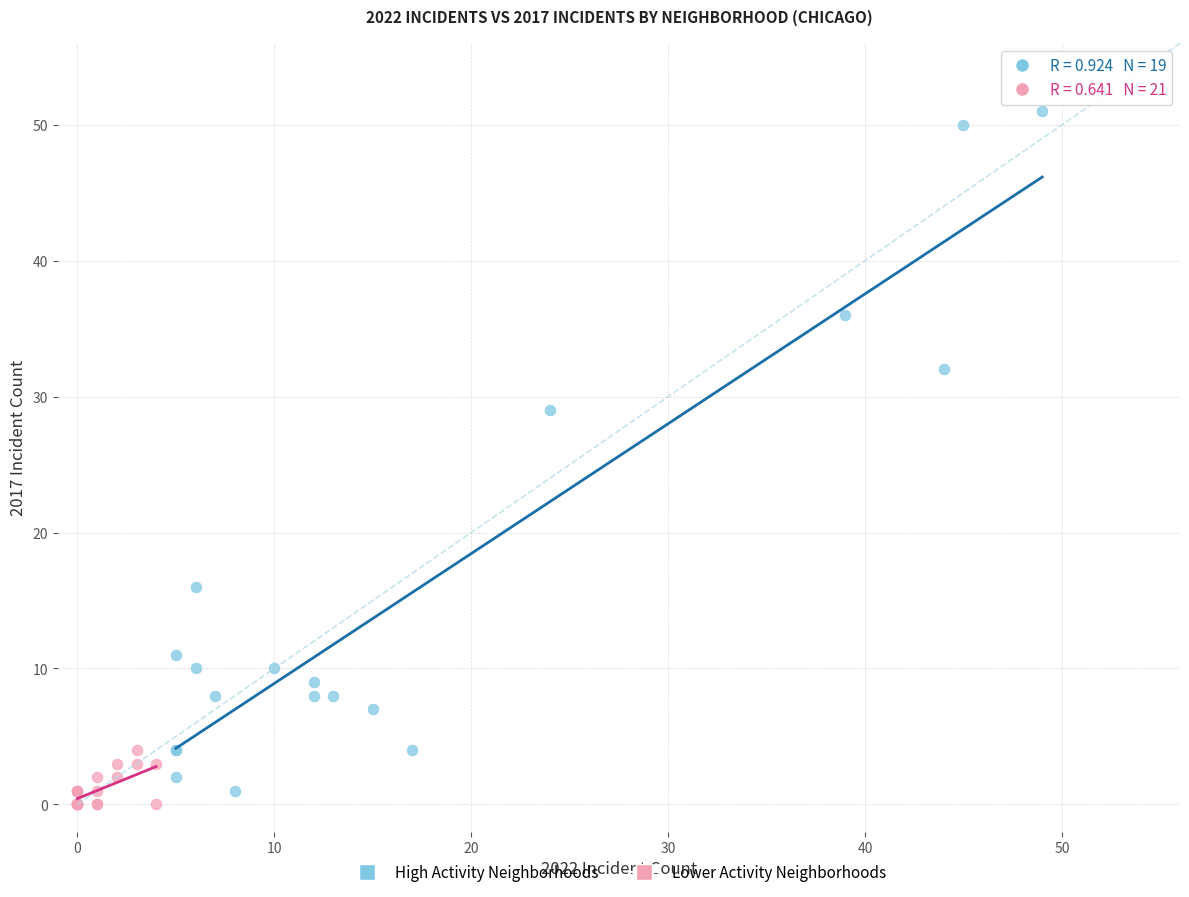

Which series has the widest spread of Y values?

High Activity Neighborhoods